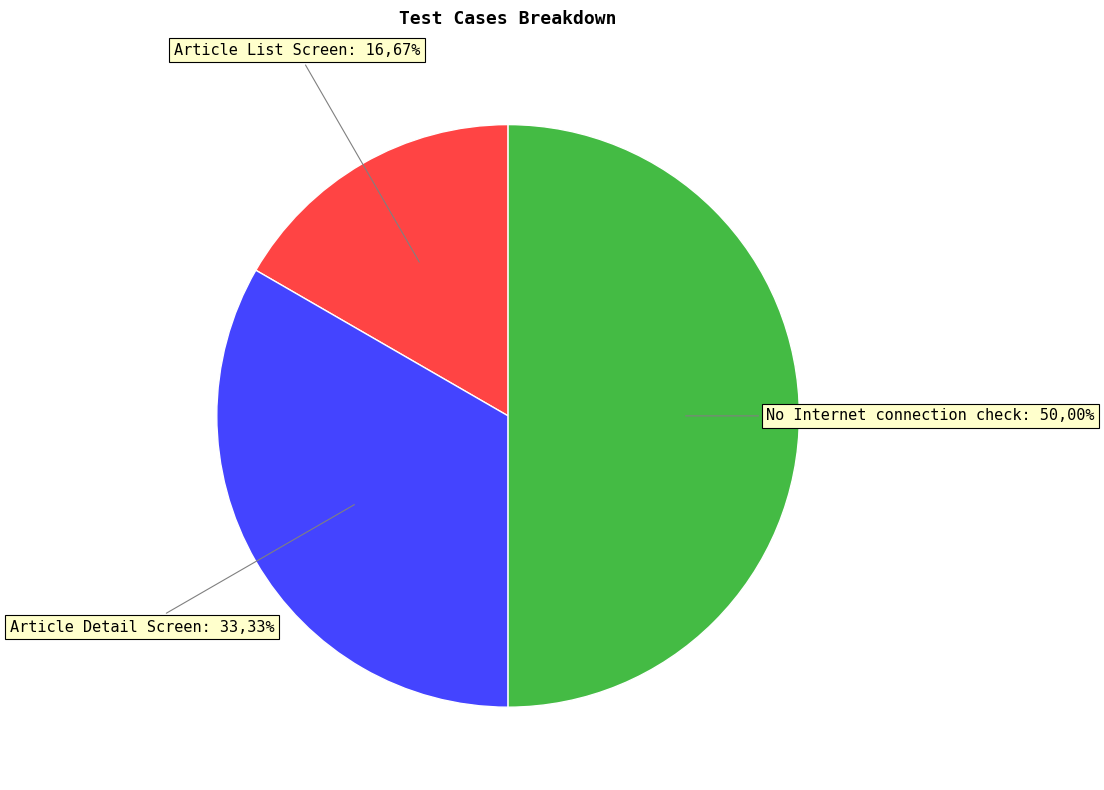

What is the total percentage of No Internet connection check and Article List Screen?

66.7%